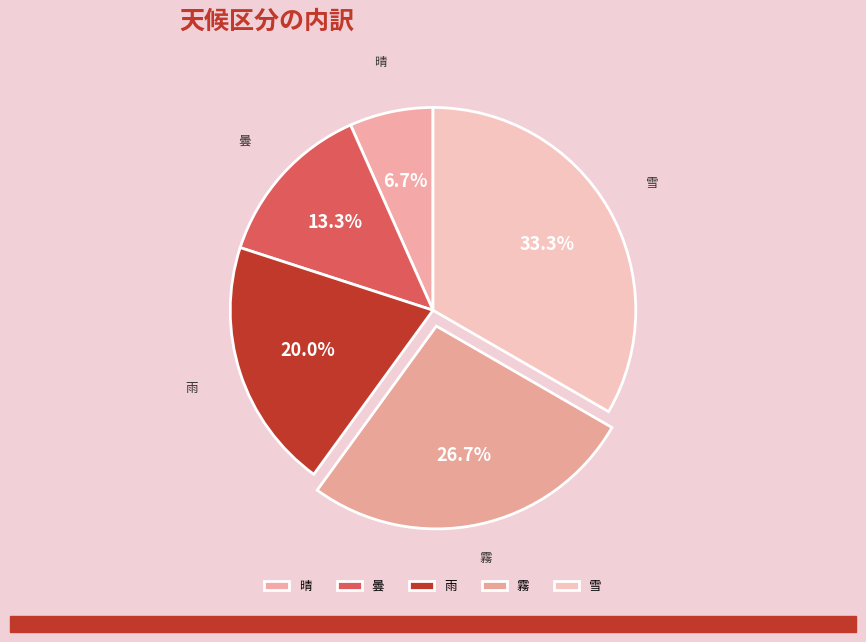

How many slices are in this pie chart?

5